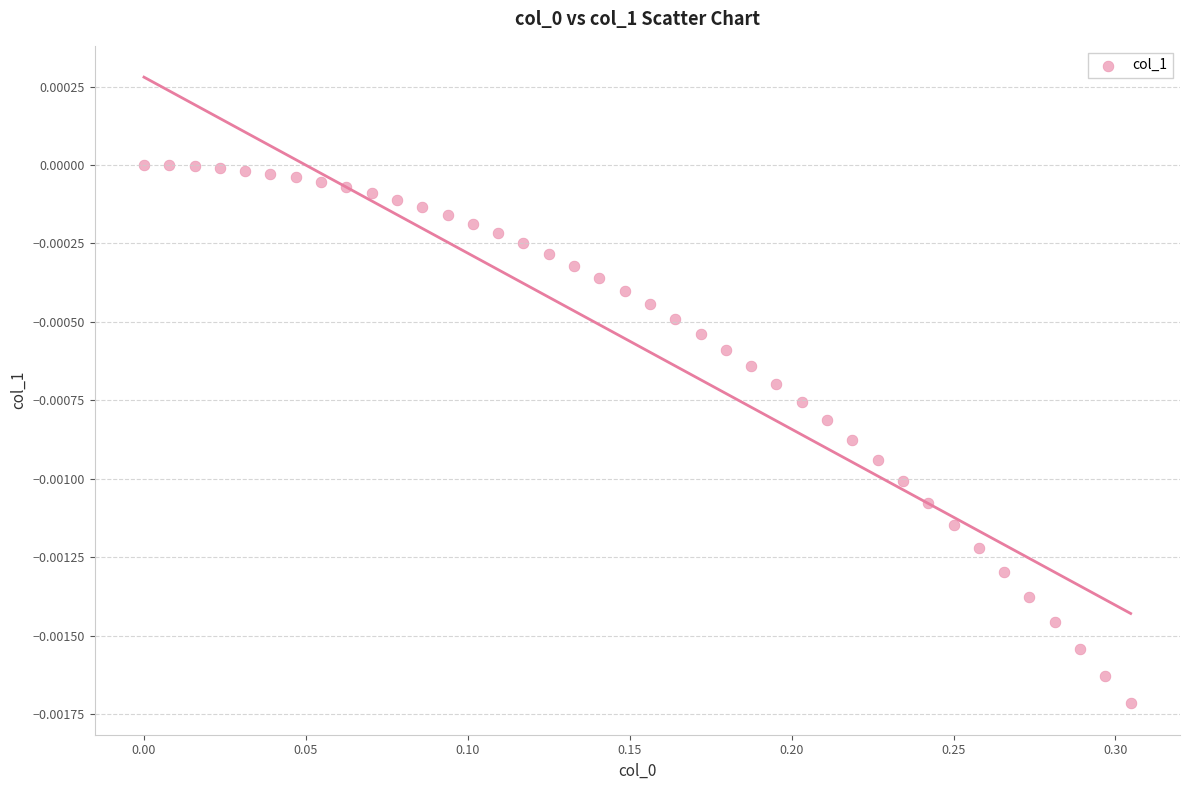

What is the range of X values (max minus min)?

0.3